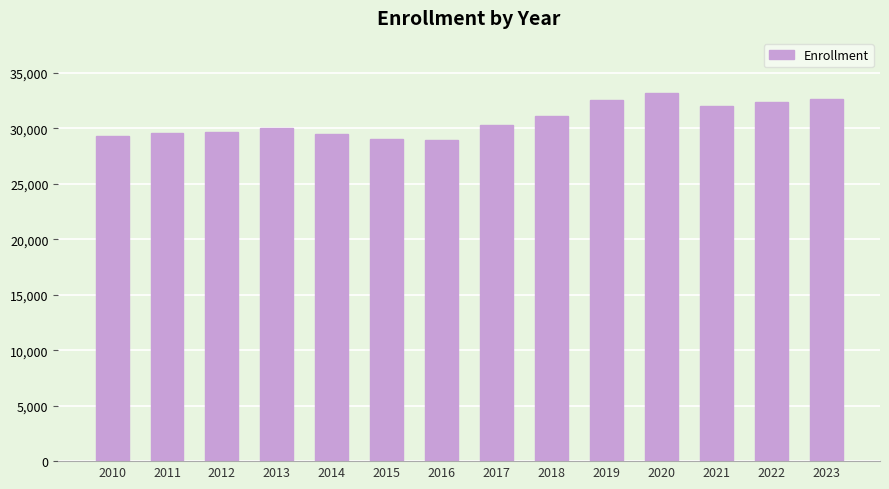

What is the value of the 8th bar from the left?

30267